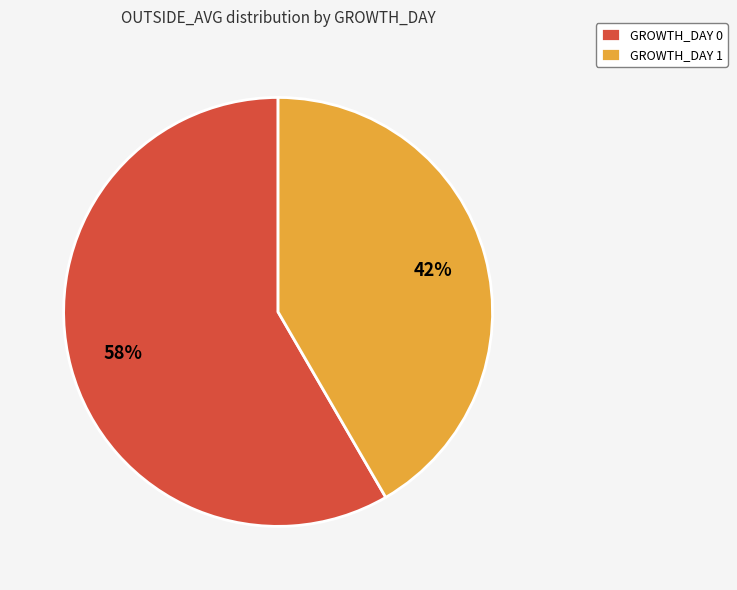

Combined, do GROWTH_DAY 1 and GROWTH_DAY 0 account for over 50%?

Yes